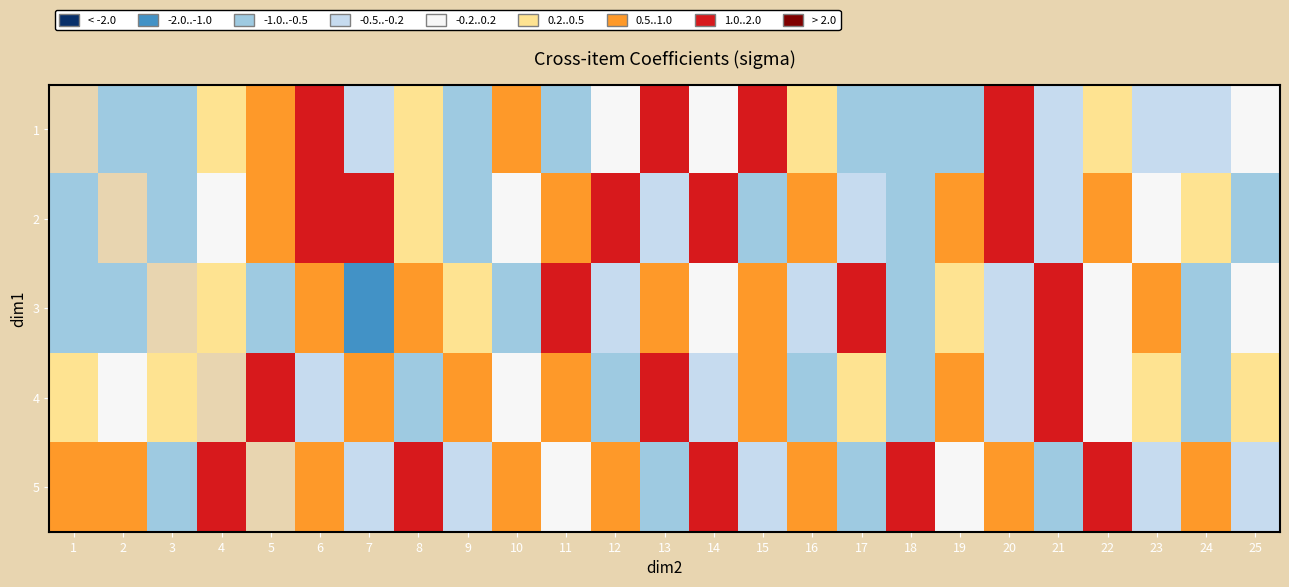

How many values in the 4 series are below 0?

11